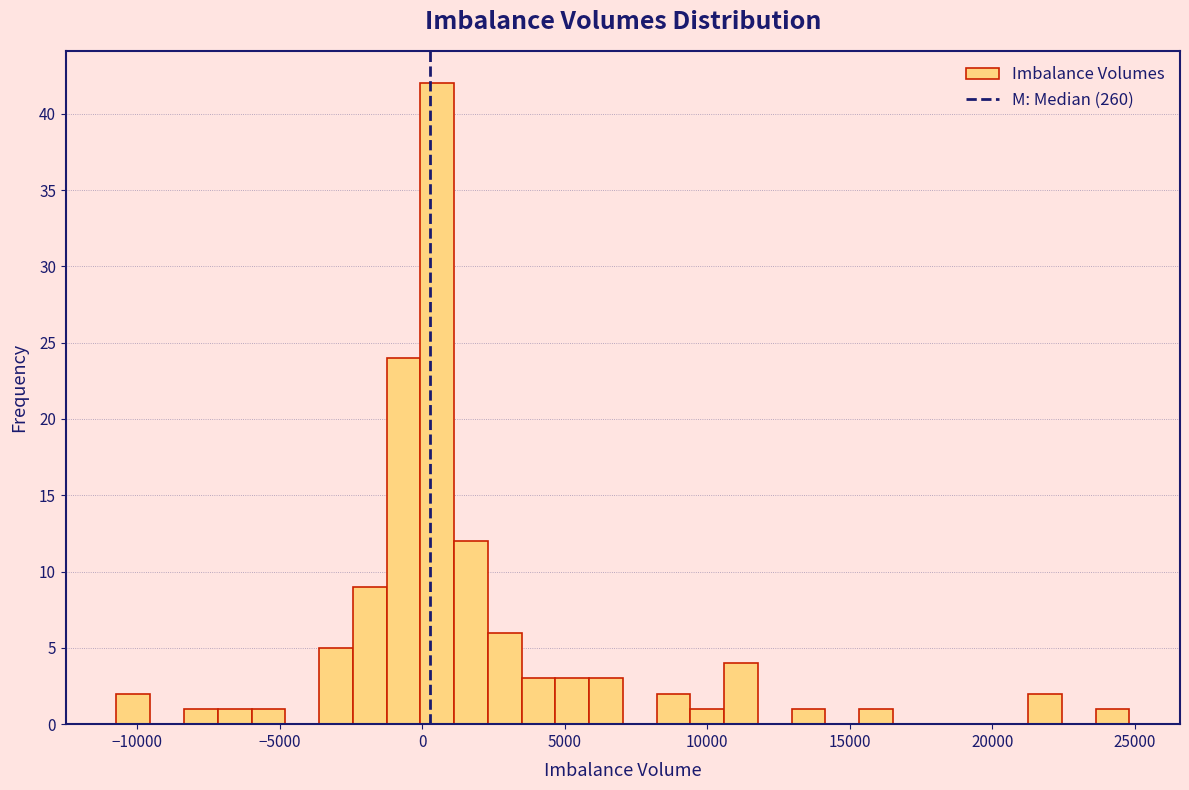

Read against the x-axis, roughly where is the centre of the tallest bar?

500